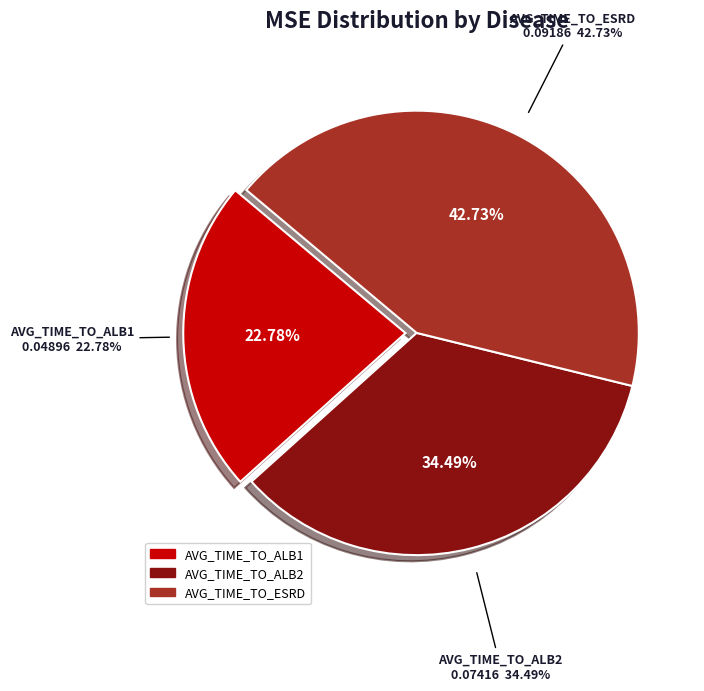

Count the number of slices in the pie.

3